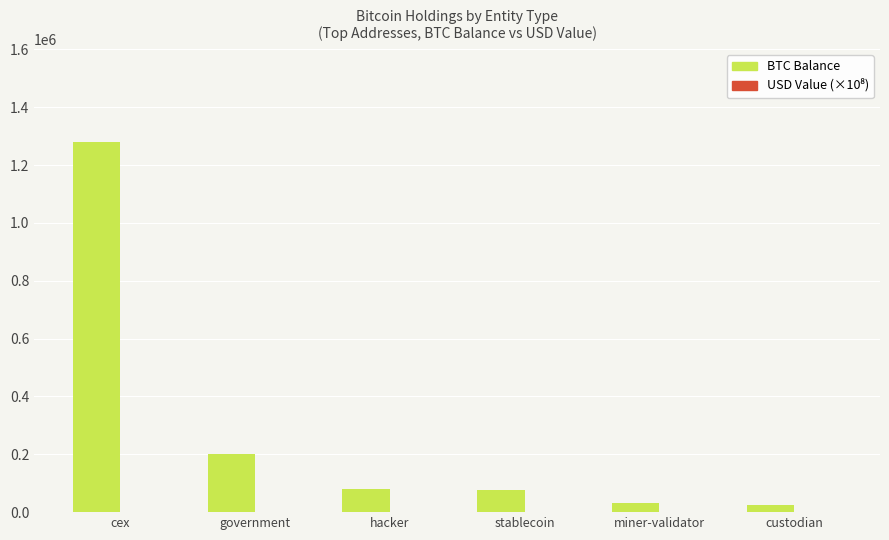

How many groups of bars are there?

6